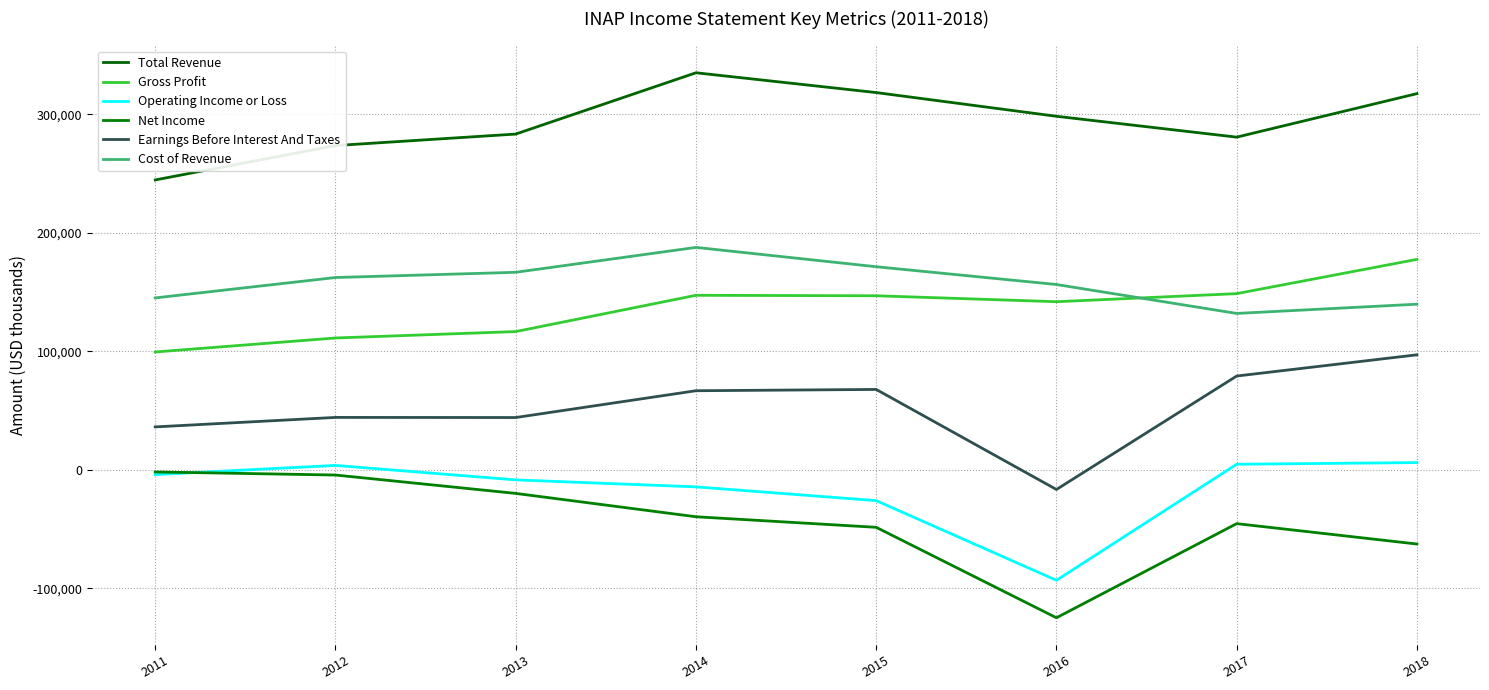

How many categories are shown in the chart?

8